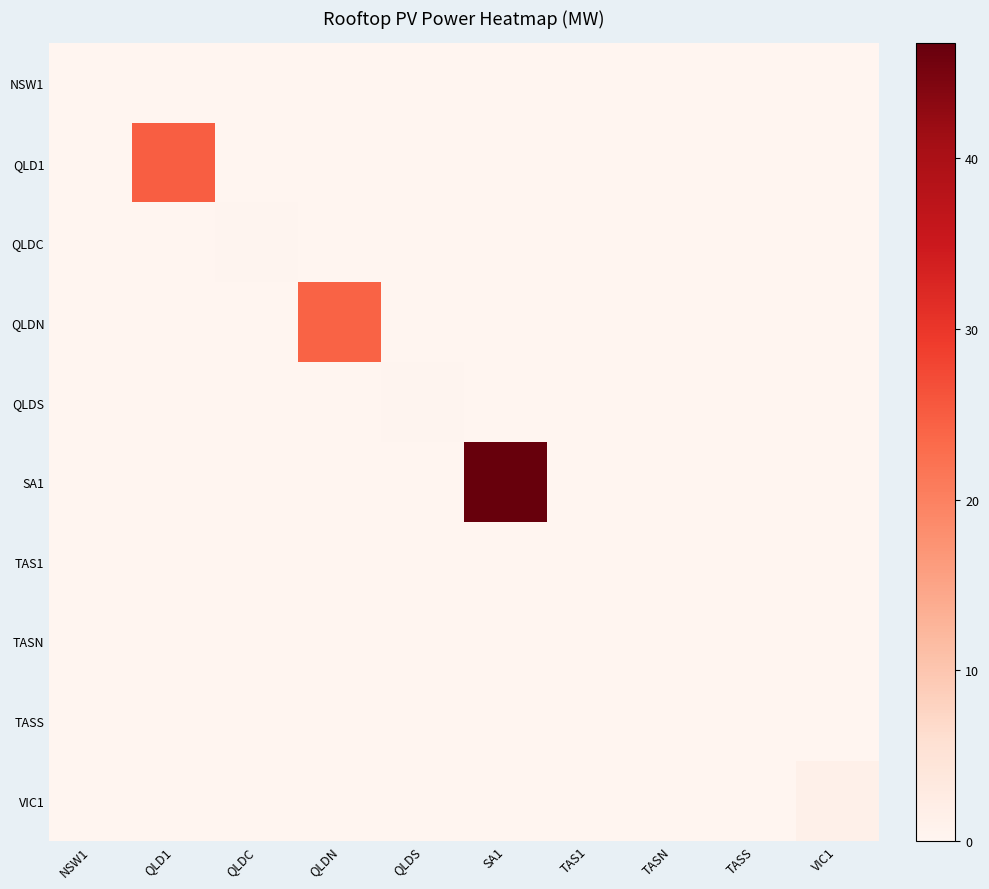

Which series has the largest total across all categories?

SA1